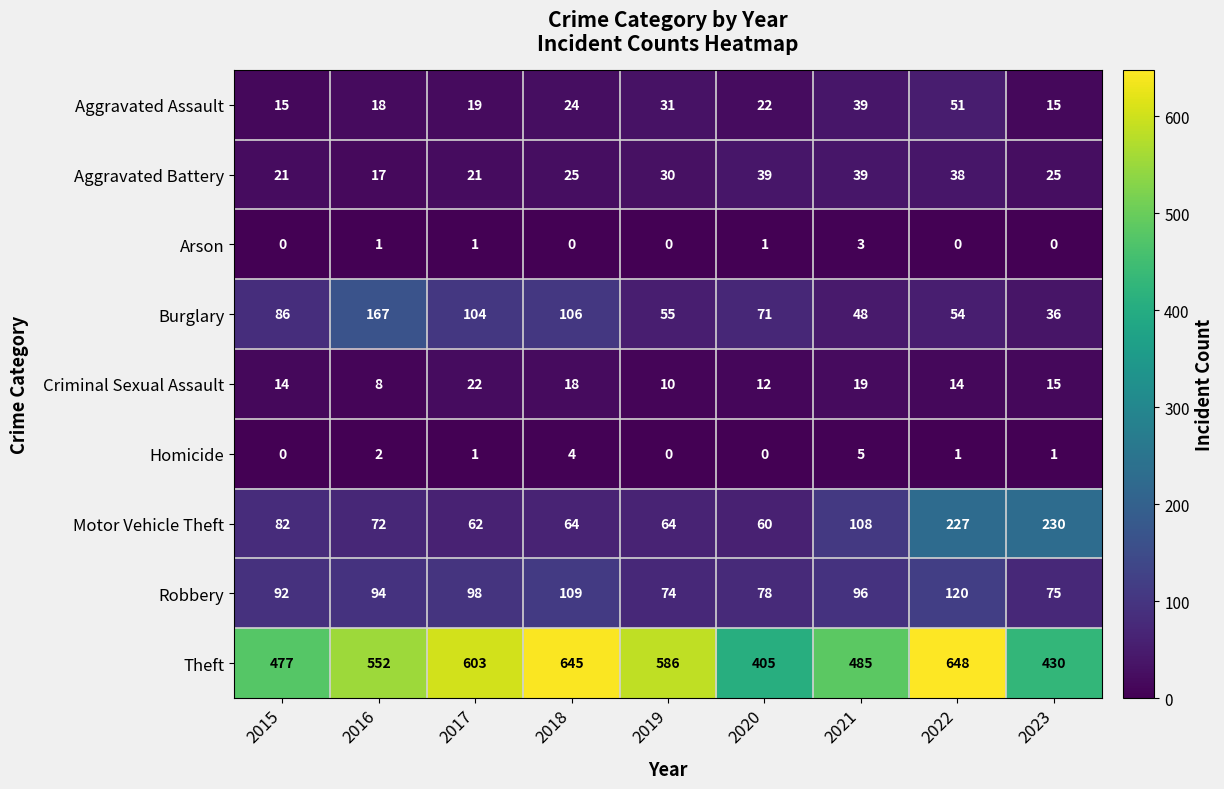

True or false: Criminal Sexual Assault has a value of 14 at 2022.

True